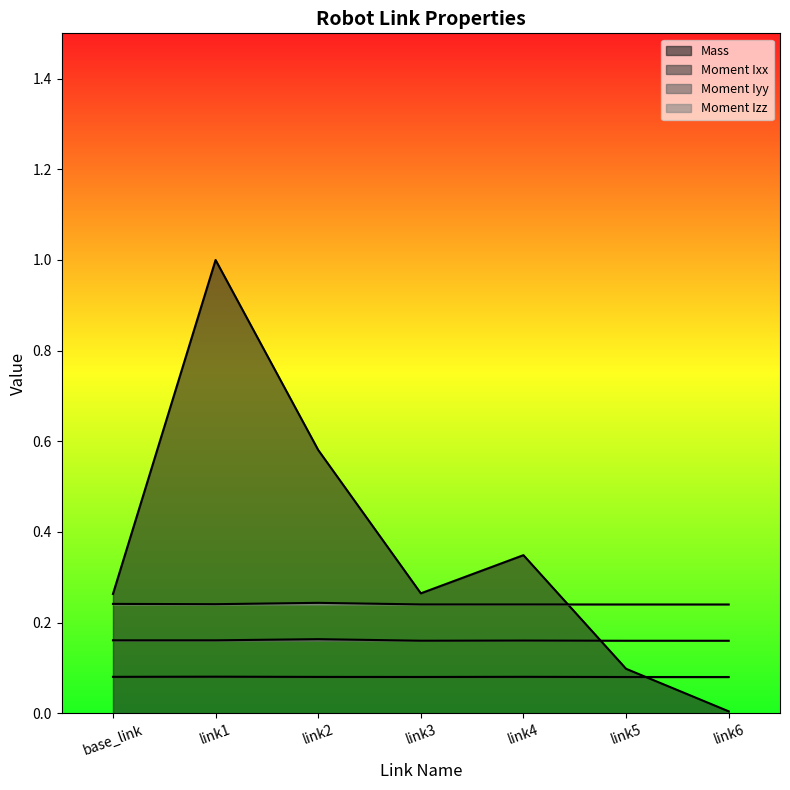

Reading left to right, list all the values displayed in this chart.

Mass: base_link=0.3	link1=1.0	link2=0.6	link3=0.3	link4=0.3	link5=0.1	link6=0.0
Moment Ixx: base_link=0.1	link1=0.1	link2=0.1	link3=0.1	link4=0.1	link5=0.1	link6=0.1
Moment Iyy: base_link=0.2	link1=0.2	link2=0.2	link3=0.2	link4=0.2	link5=0.2	link6=0.2
Moment Izz: base_link=0.2	link1=0.2	link2=0.2	link3=0.2	link4=0.2	link5=0.2	link6=0.2